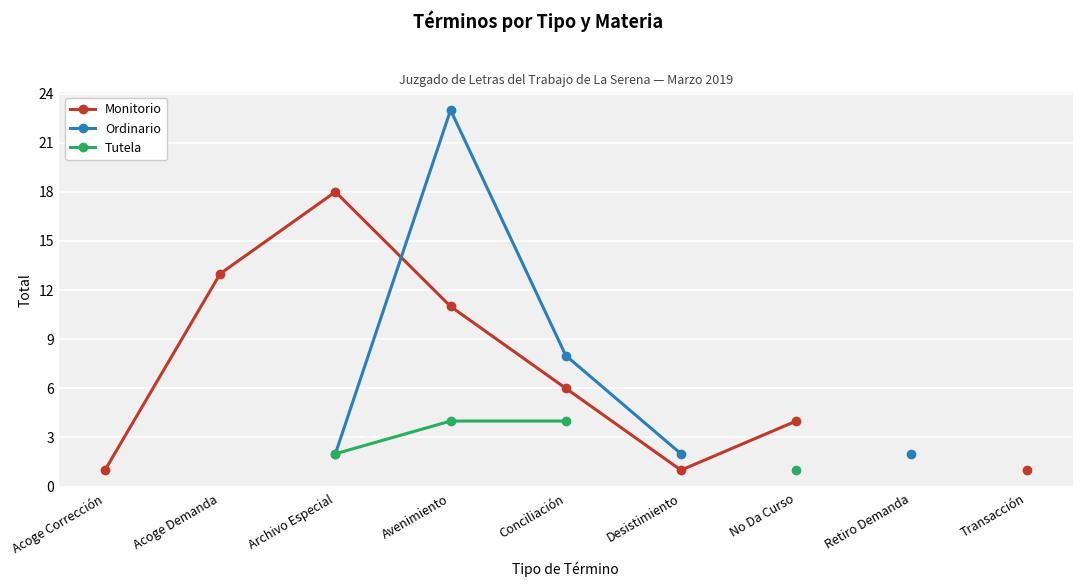

What is the difference between the highest and lowest values at Archivo Especial?

16.0